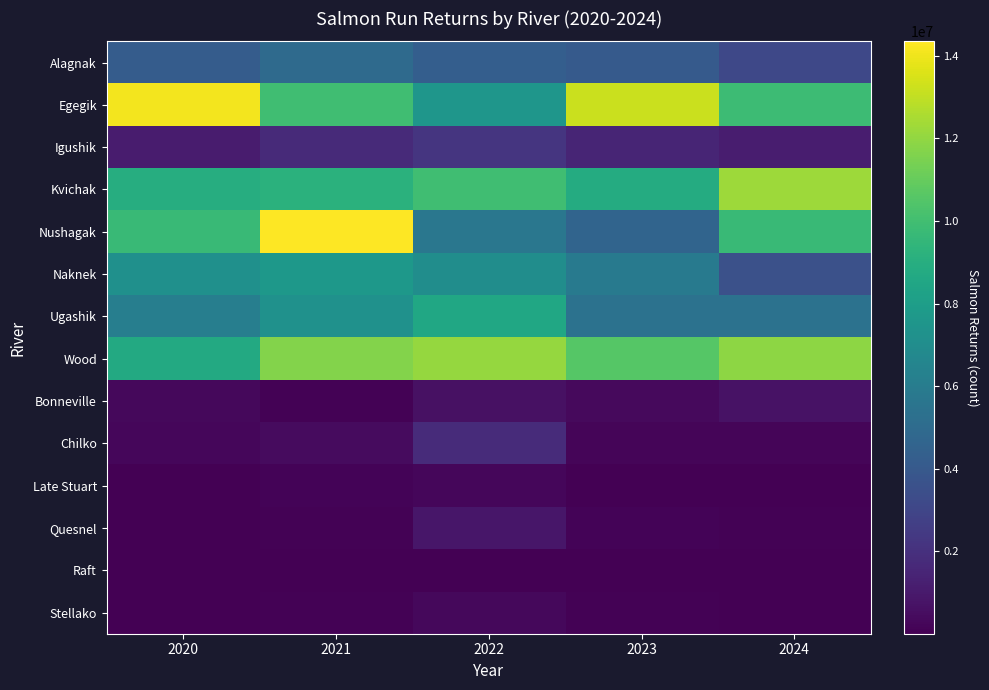

Between 2020 and 2022, which is larger?

2022